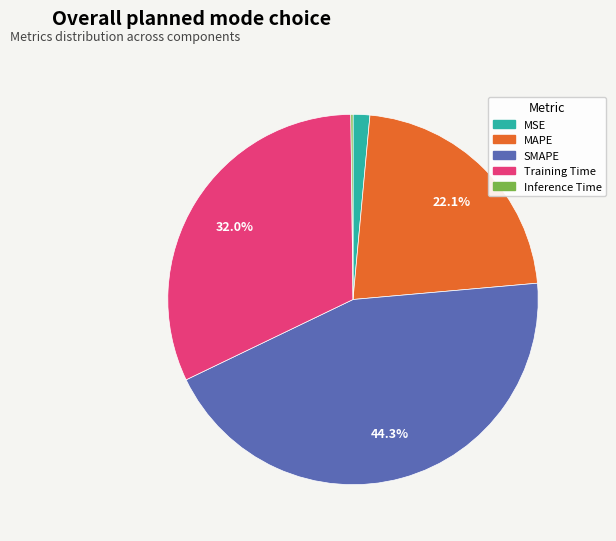

Does MAPE account for over 50% of the chart?

No